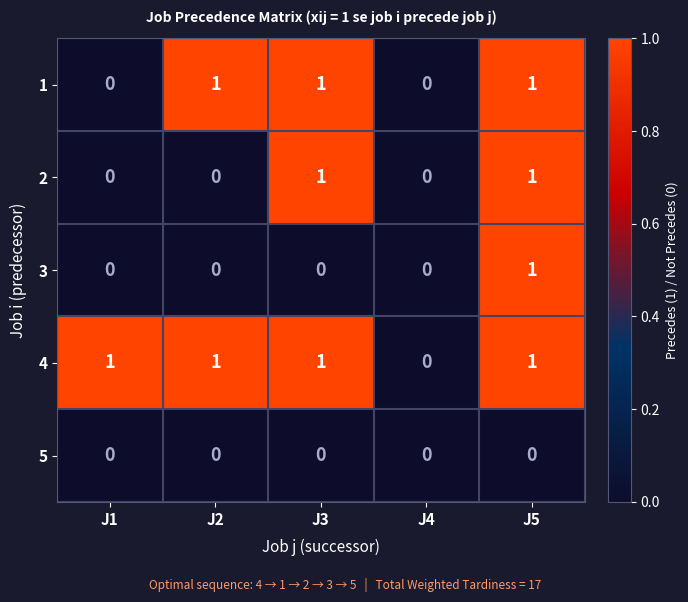

What is the sum of all 1 values?

3